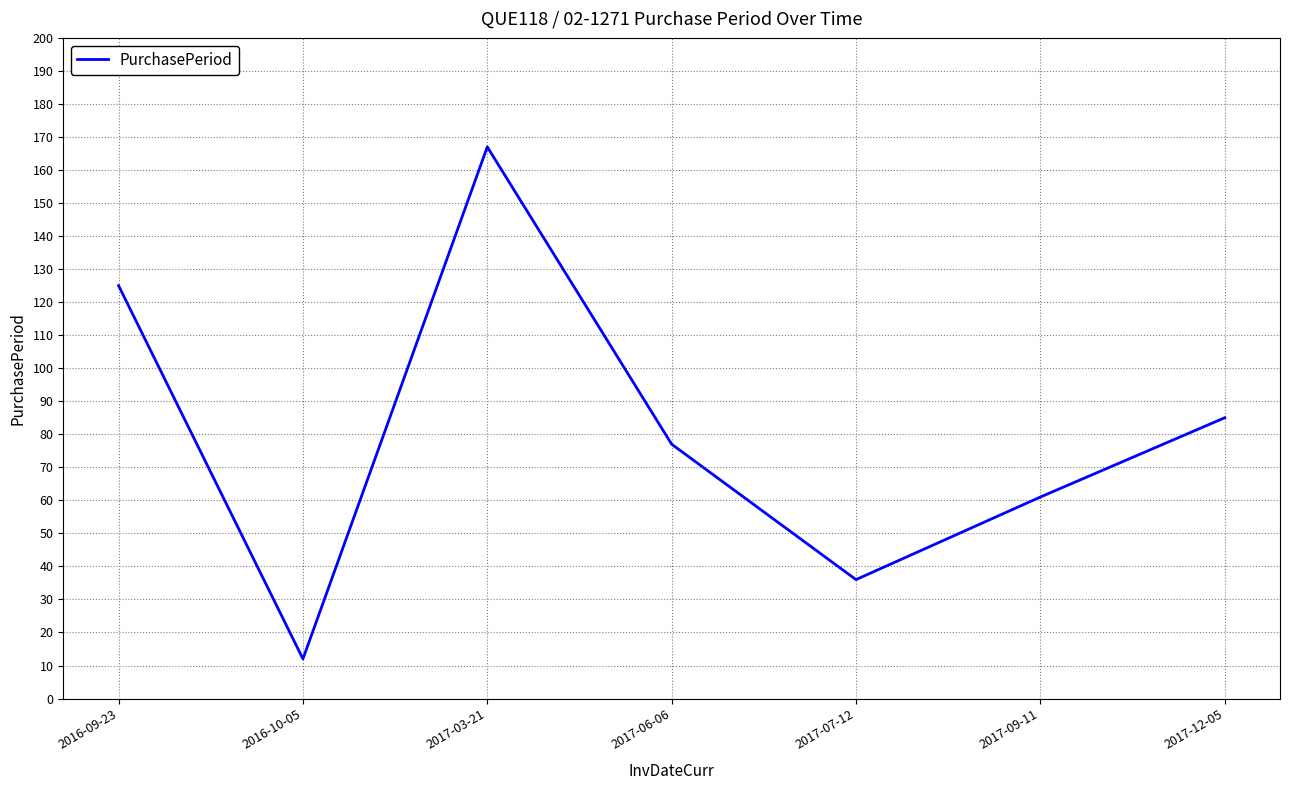

Reading left to right, what are all the values shown in this chart?

2016-09-23=125	2016-10-05=12	2017-03-21=167	2017-06-06=77	2017-07-12=36	2017-09-11=61	2017-12-05=85